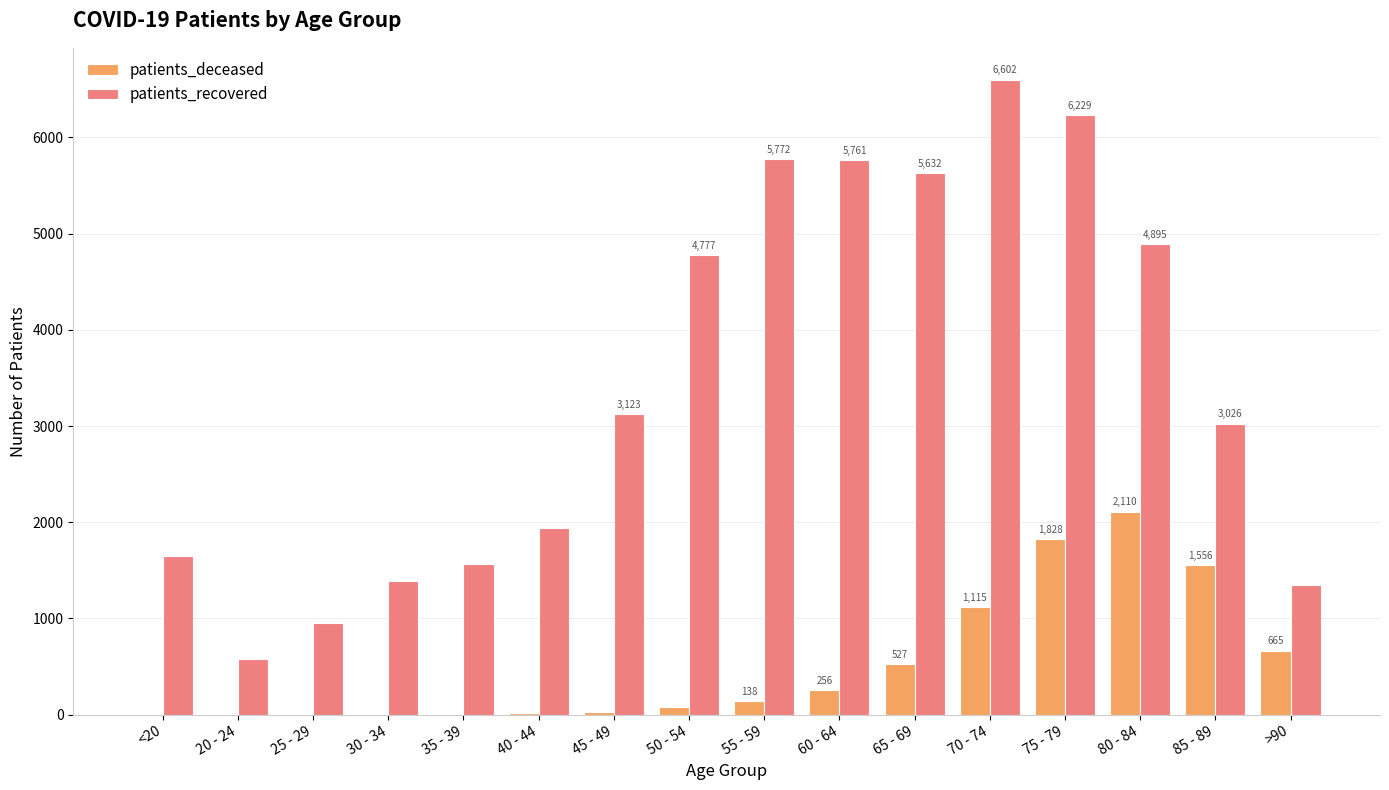

At which label does patients_recovered reach its peak?

70 - 74